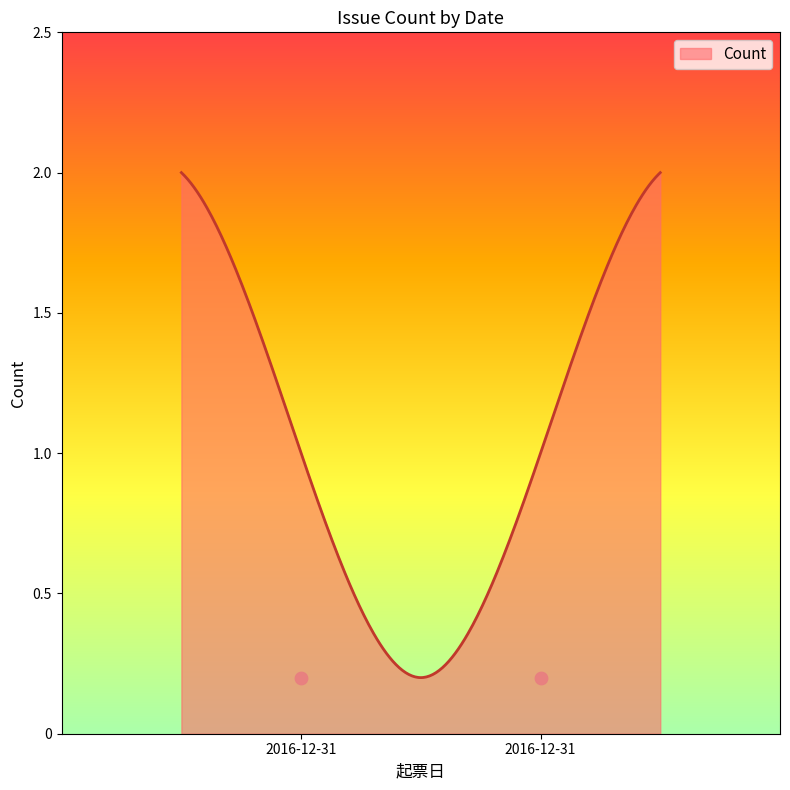

What is the ratio of the value at 2016-12-31 to the value at 2016-12-31?

2.0